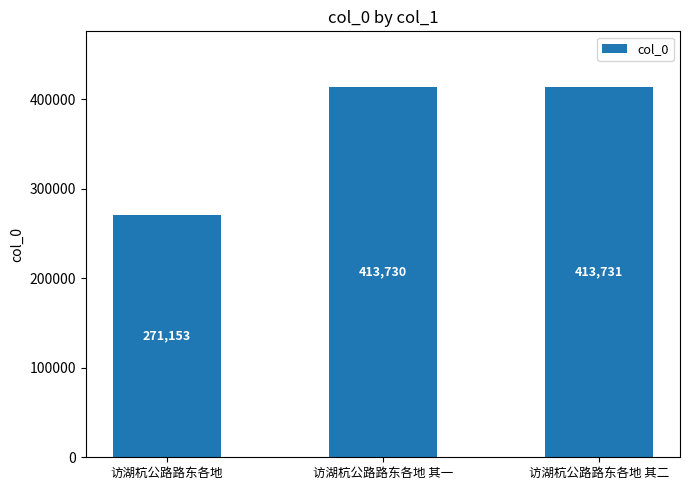

Read the value at 访湖杭公路路东各地 其二, to the nearest 100.

413700